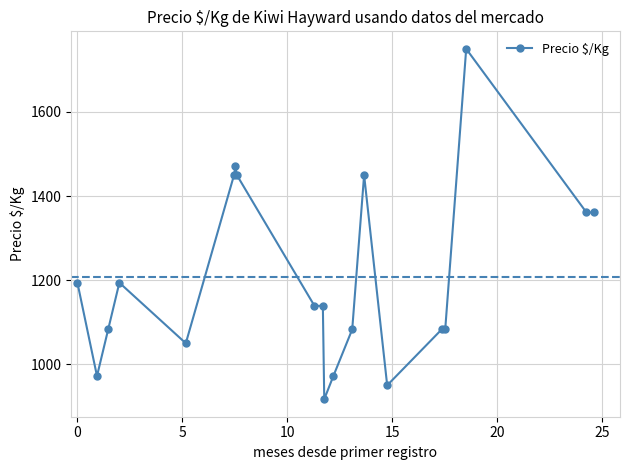

What is the average value?

1208